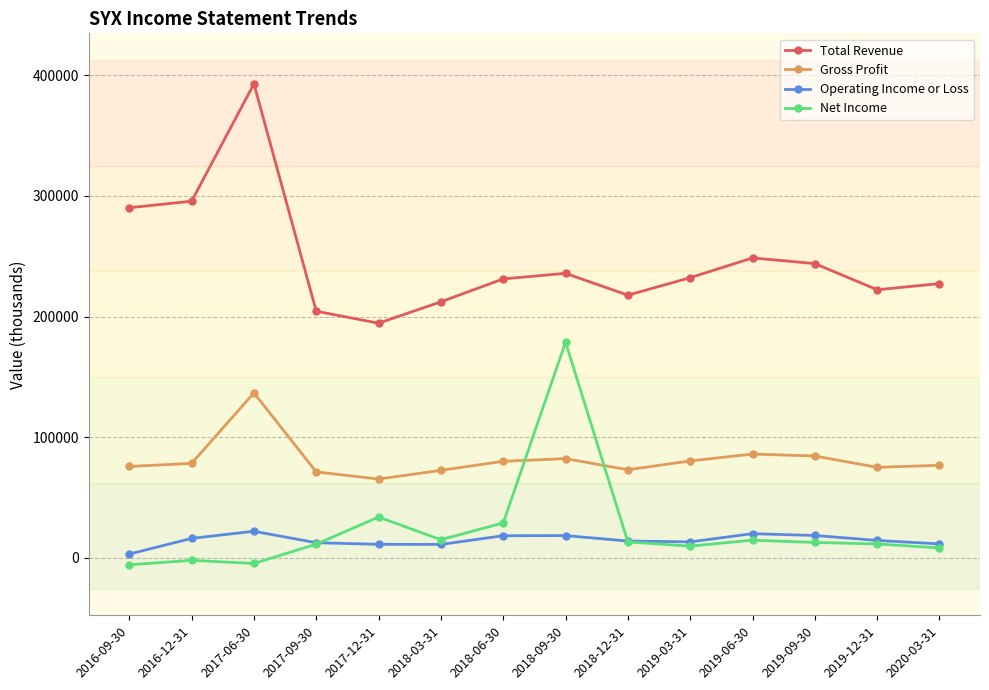

What is the difference between the maximum and minimum values in the Gross Profit series?

71400